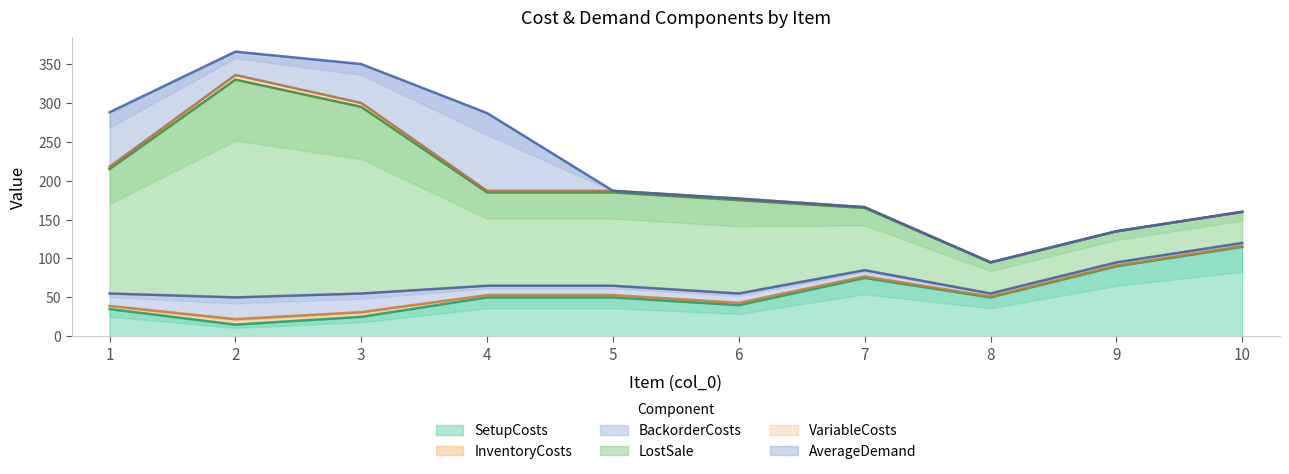

How many values in the AverageDemand series exceed 0?

4